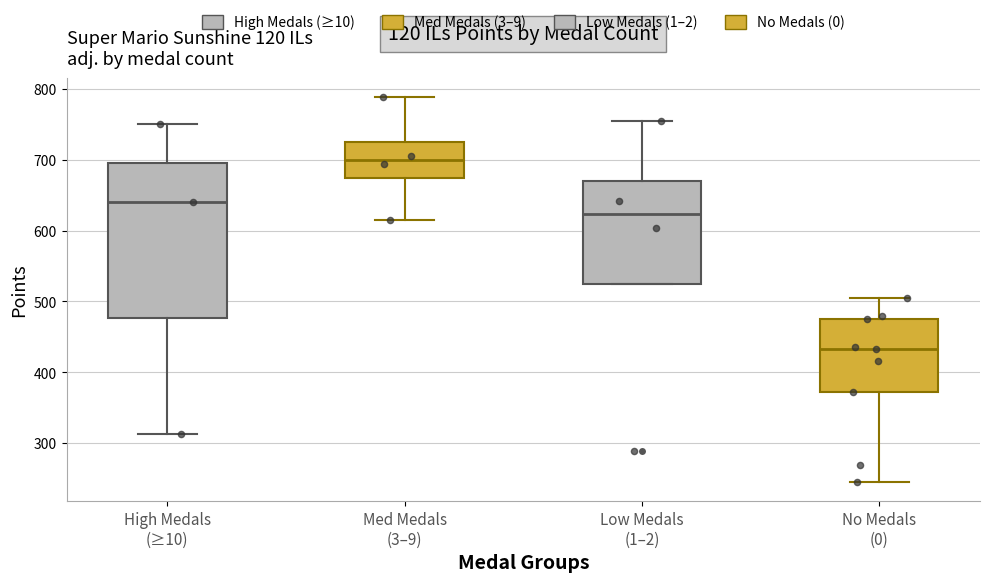

Which box has the lowest median line?

No Medals (0)